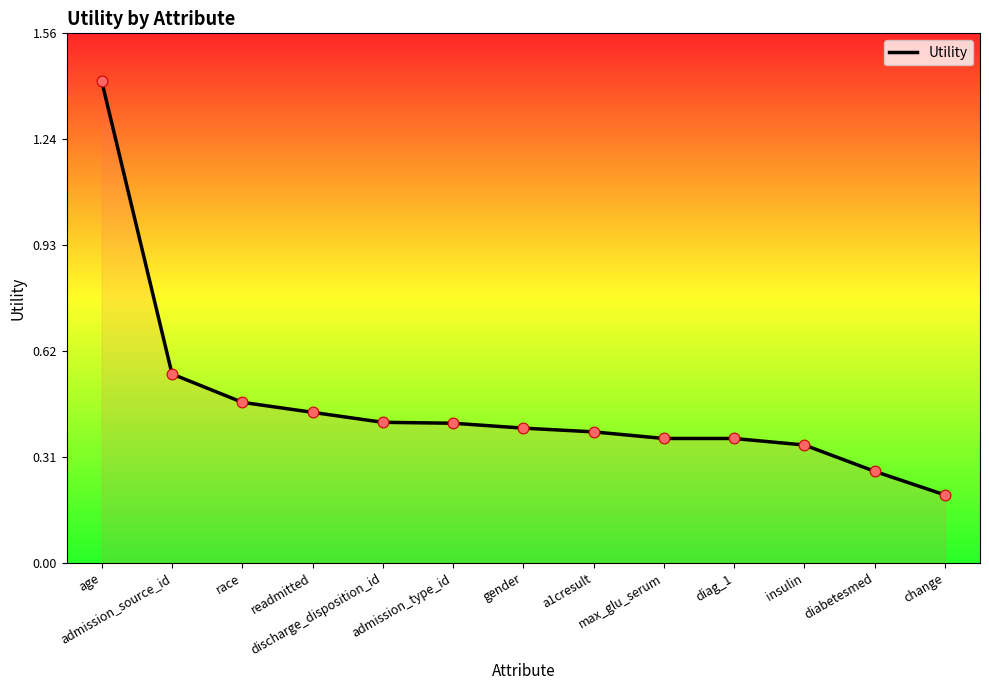

What is the change in value from max_glu_serum to change?

-0.2